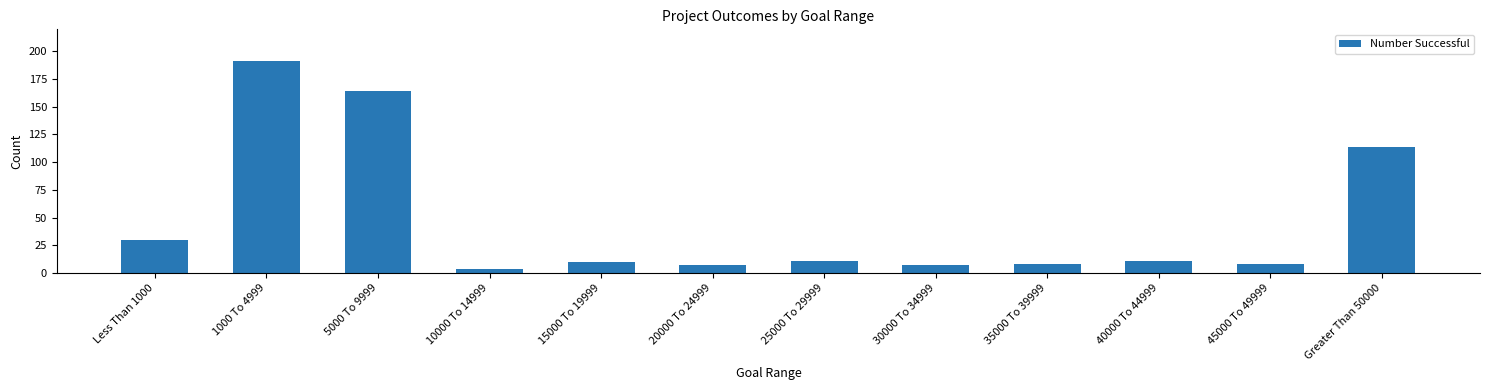

Is it true that the value at Less Than 1000 is 9?

False